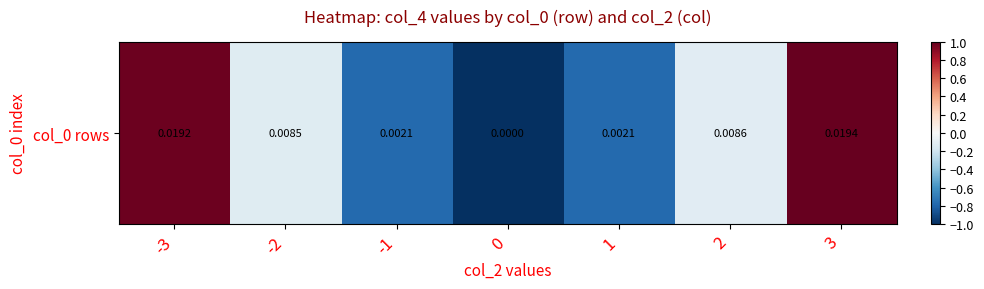

Is it true that the value at 1 is -1.1?

False